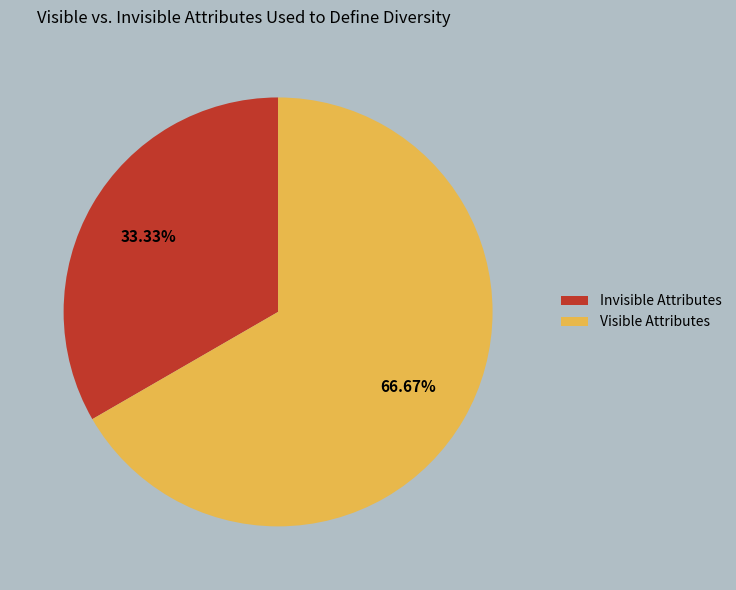

Is there a majority slice in this chart?

Yes